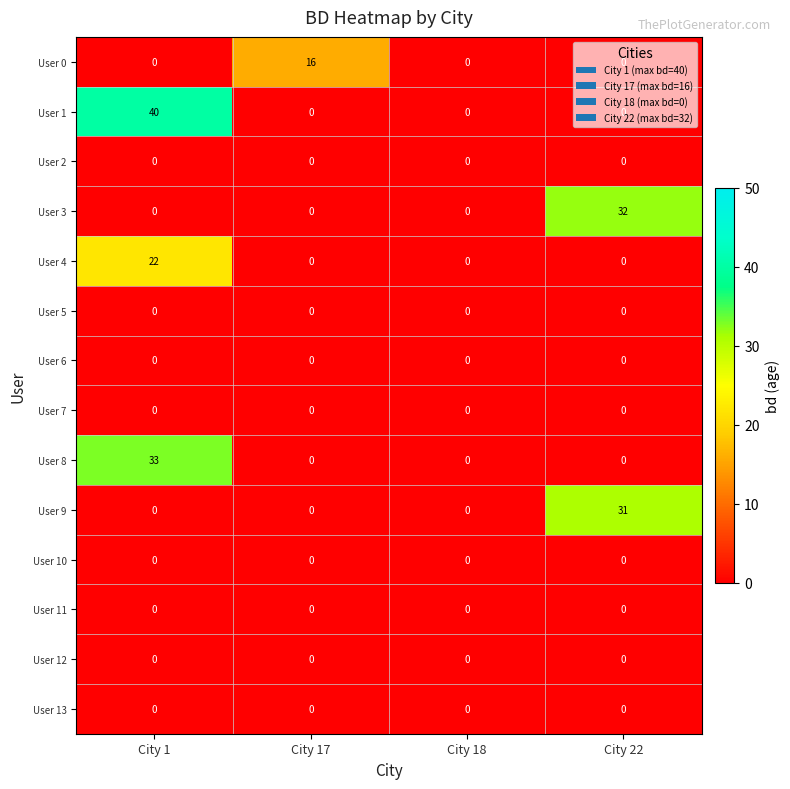

At which category is the sum across all series the highest?

City 1